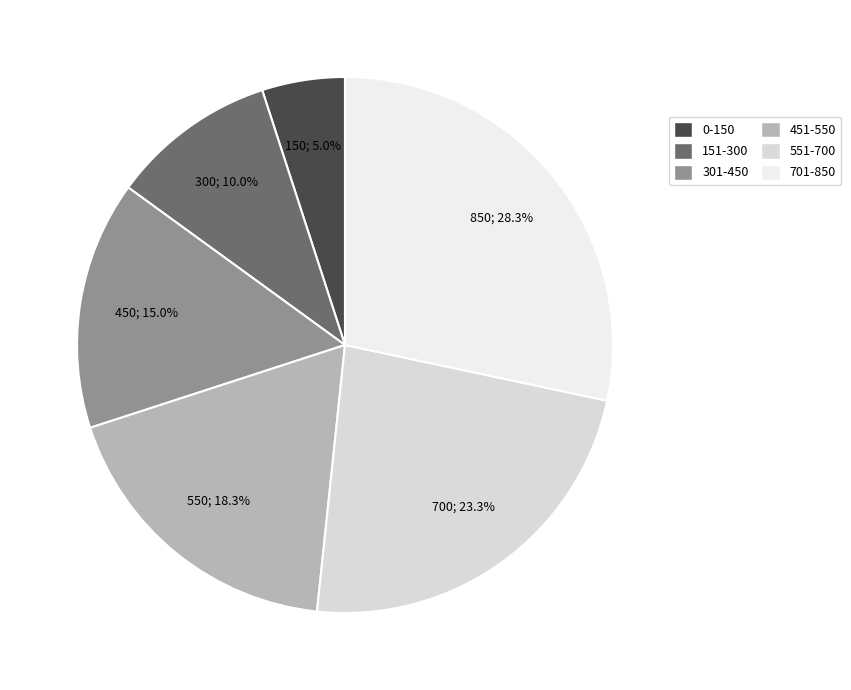

What percentage is the 551-700 slice, to the nearest percent?

23%